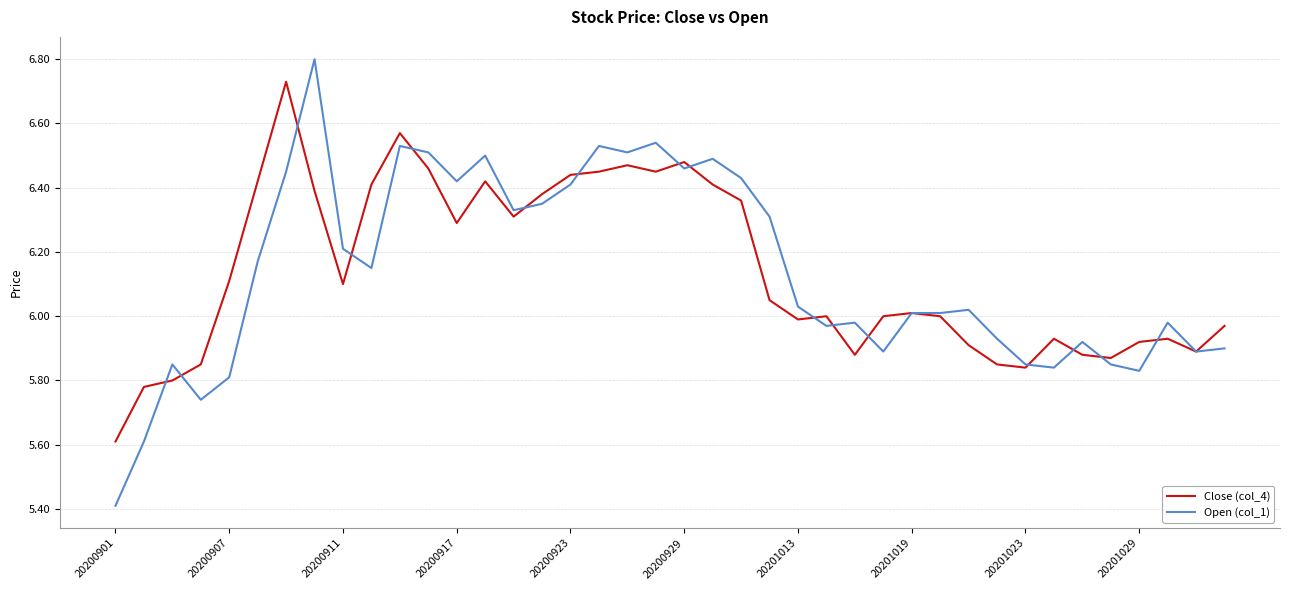

List the series in order of their peak value, highest first.

Open (col_1), Close (col_4)